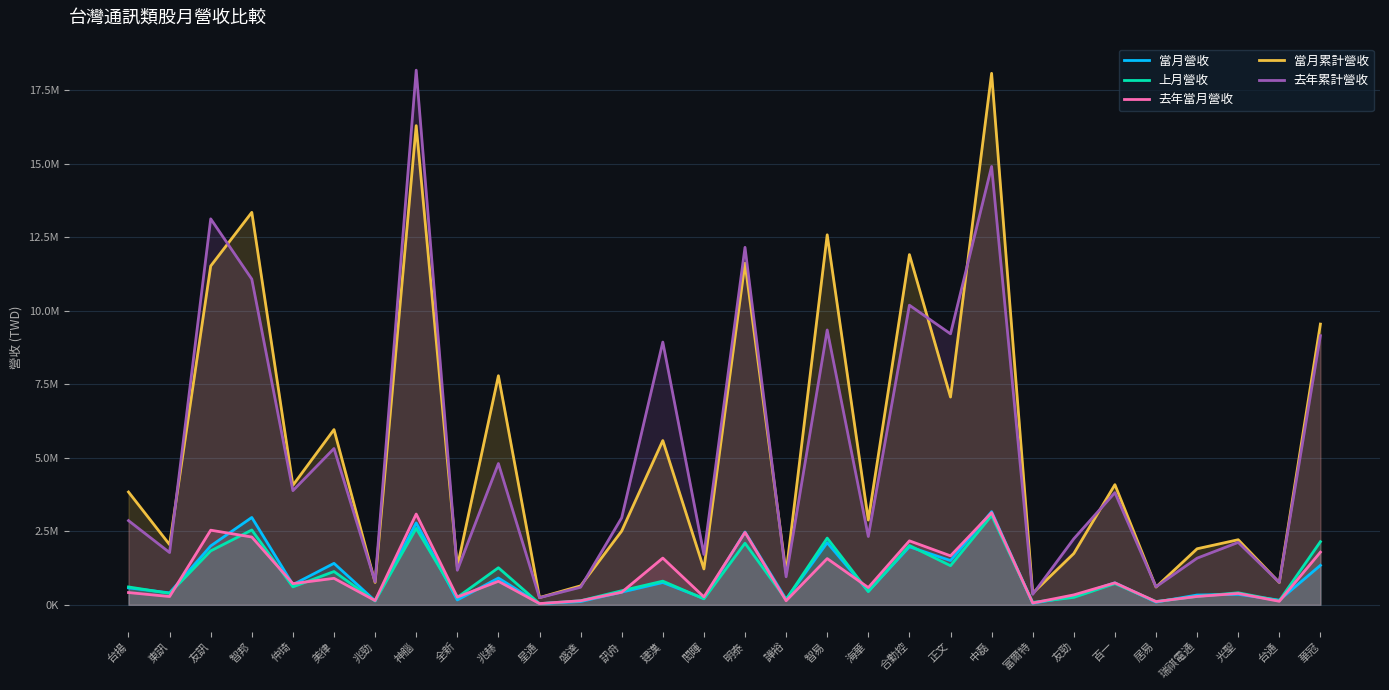

Does the chart display data point markers on the line(s)?

No